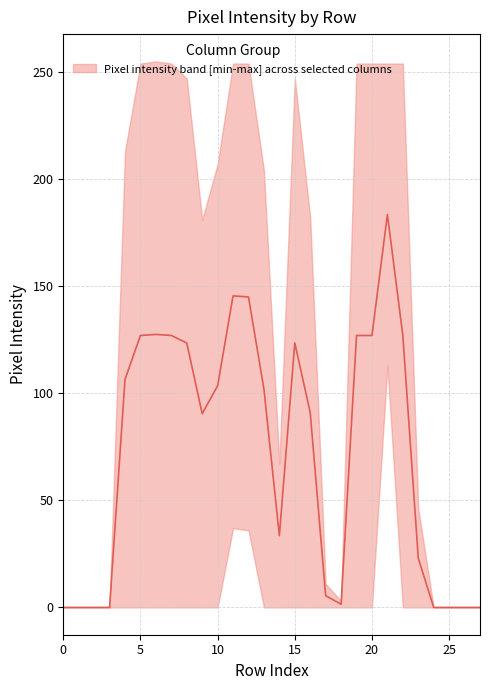

Where is the first local minimum?

9